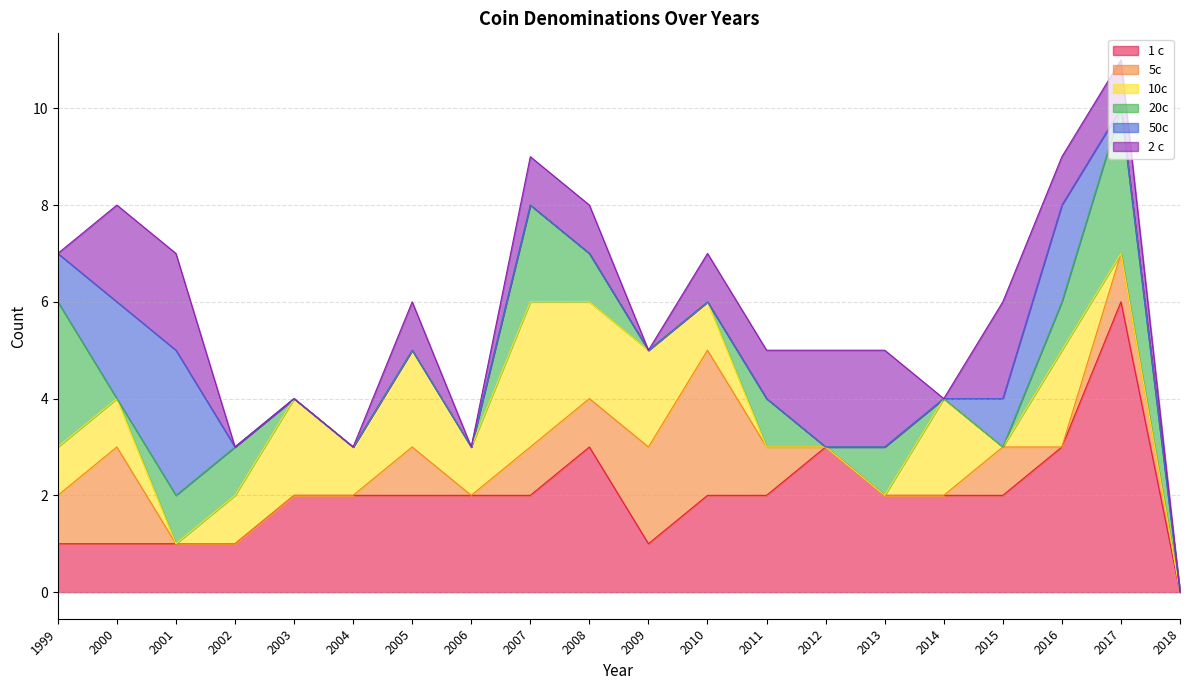

True or false: 1 c has a value of -2 at 2018.

False